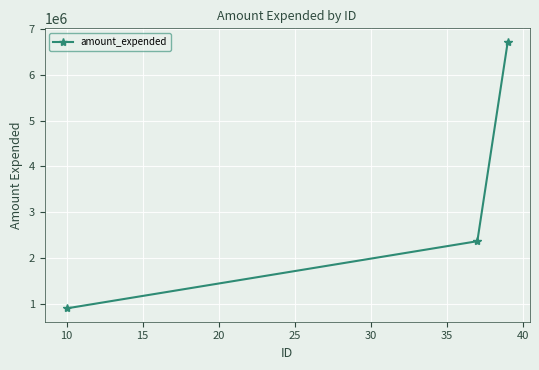

Reading right to left, list all the values displayed in this chart.

6725300	2364455	896372